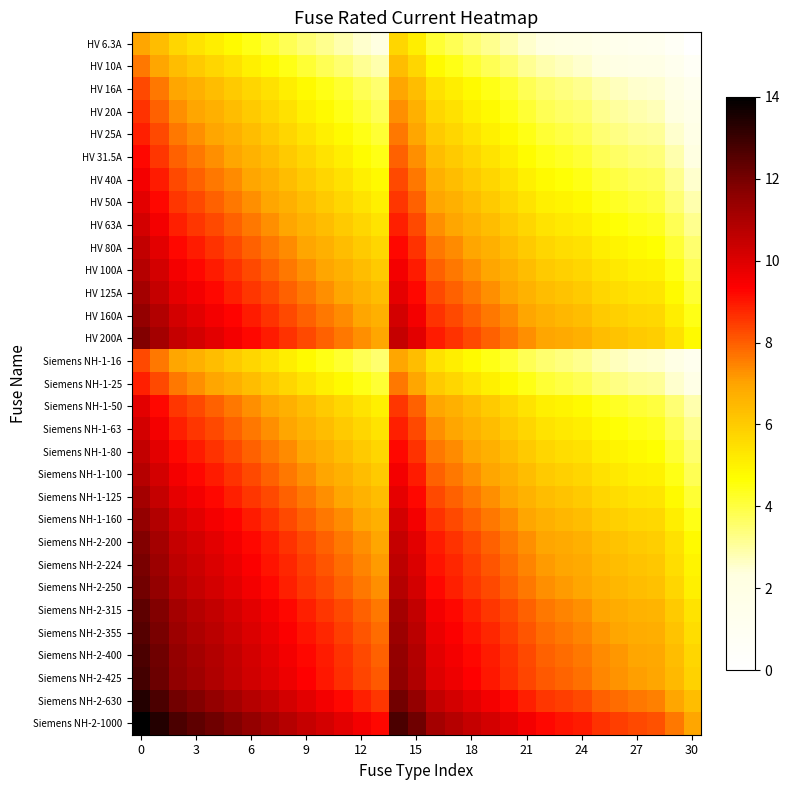

Reading left to right, extract all data points from this chart.

HV 6.3A: 7.0	6.4	5.7	5.4	5.1	4.8	4.4	4.1	3.8	3.5	3.2	2.9	2.5	2.2	5.7	5.1	4.1	3.8	3.5	3.2	2.9	2.5	2.2	2.1	1.9	1.6	1.4	1.3	1.2	0.6	0.0
HV 10A: 7.6	7.0	6.4	6.0	5.7	5.4	5.1	4.8	4.5	4.1	3.8	3.5	3.2	2.9	6.4	5.7	4.8	4.5	4.1	3.8	3.5	3.2	2.9	2.7	2.6	2.2	2.1	1.9	1.8	1.3	0.6
HV 16A: 8.3	7.6	7.0	6.7	6.4	6.1	5.7	5.4	5.1	4.8	4.5	4.2	3.8	3.5	7.0	6.4	5.4	5.1	4.8	4.5	4.2	3.8	3.5	3.4	3.2	2.9	2.7	2.6	2.5	1.9	1.3
HV 20A: 8.6	8.0	7.3	7.0	6.7	6.4	6.0	5.7	5.4	5.1	4.8	4.5	4.1	3.8	7.3	6.7	5.7	5.4	5.1	4.8	4.5	4.1	3.8	3.7	3.5	3.2	3.0	2.9	2.8	2.2	1.6
HV 25A: 8.9	8.3	7.6	7.3	7.0	6.7	6.4	6.0	5.7	5.4	5.1	4.8	4.4	4.1	7.6	7.0	6.0	5.7	5.4	5.1	4.8	4.4	4.1	4.0	3.8	3.5	3.3	3.2	3.1	2.5	1.9
HV 31.5A: 9.2	8.6	7.9	7.6	7.3	7.0	6.7	6.4	6.0	5.7	5.4	5.1	4.8	4.4	7.9	7.3	6.4	6.0	5.7	5.4	5.1	4.8	4.4	4.3	4.1	3.8	3.7	3.5	3.4	2.9	2.2
HV 40A: 9.6	8.9	8.3	8.0	7.6	7.3	7.0	6.7	6.4	6.0	5.7	5.4	5.1	4.8	8.3	7.6	6.7	6.4	6.0	5.7	5.4	5.1	4.8	4.6	4.5	4.1	4.0	3.8	3.7	3.2	2.6
HV 50A: 9.9	9.2	8.6	8.3	8.0	7.6	7.3	7.0	6.7	6.4	6.0	5.7	5.4	5.1	8.6	8.0	7.0	6.7	6.4	6.0	5.7	5.4	5.1	4.9	4.8	4.5	4.3	4.1	4.0	3.5	2.9
HV 63A: 10.2	9.5	8.9	8.6	8.3	8.0	7.6	7.3	7.0	6.7	6.4	6.1	5.7	5.4	8.9	8.3	7.3	7.0	6.7	6.4	6.1	5.7	5.4	5.2	5.1	4.8	4.6	4.4	4.4	3.8	3.2
HV 80A: 10.5	9.9	9.2	8.9	8.6	8.3	8.0	7.6	7.3	7.0	6.7	6.4	6.0	5.7	9.2	8.6	7.6	7.3	7.0	6.7	6.4	6.0	5.7	5.6	5.4	5.1	4.9	4.8	4.7	4.1	3.5
HV 100A: 10.8	10.2	9.5	9.2	8.9	8.6	8.3	8.0	7.6	7.3	7.0	6.7	6.4	6.0	9.5	8.9	8.0	7.6	7.3	7.0	6.7	6.4	6.0	5.9	5.7	5.4	5.2	5.1	5.0	4.5	3.8
HV 125A: 11.1	10.5	9.8	9.5	9.2	8.9	8.6	8.3	7.9	7.6	7.3	7.0	6.7	6.4	9.8	9.2	8.3	7.9	7.6	7.3	7.0	6.7	6.4	6.2	6.0	5.7	5.6	5.4	5.3	4.8	4.1
HV 160A: 11.5	10.8	10.2	9.9	9.6	9.2	8.9	8.6	8.3	8.0	7.6	7.3	7.0	6.7	10.2	9.6	8.6	8.3	8.0	7.6	7.3	7.0	6.7	6.5	6.4	6.1	5.9	5.7	5.7	5.1	4.5
HV 200A: 11.8	11.1	10.5	10.2	9.9	9.6	9.2	8.9	8.6	8.3	8.0	7.6	7.3	7.0	10.5	9.9	8.9	8.6	8.3	8.0	7.6	7.3	7.0	6.8	6.7	6.4	6.2	6.0	6.0	5.4	4.8
Siemens NH-1-16: 8.3	7.6	7.0	6.7	6.4	6.1	5.7	5.4	5.1	4.8	4.5	4.2	3.8	3.5	7.0	6.4	5.4	5.1	4.8	4.5	4.2	3.8	3.5	3.4	3.2	2.9	2.7	2.6	2.5	1.9	1.3
Siemens NH-1-25: 8.9	8.3	7.6	7.3	7.0	6.7	6.4	6.0	5.7	5.4	5.1	4.8	4.4	4.1	7.6	7.0	6.0	5.7	5.4	5.1	4.8	4.4	4.1	4.0	3.8	3.5	3.3	3.2	3.1	2.5	1.9
Siemens NH-1-50: 9.9	9.2	8.6	8.3	8.0	7.6	7.3	7.0	6.7	6.4	6.0	5.7	5.4	5.1	8.6	8.0	7.0	6.7	6.4	6.0	5.7	5.4	5.1	4.9	4.8	4.5	4.3	4.1	4.0	3.5	2.9
Siemens NH-1-63: 10.2	9.5	8.9	8.6	8.3	8.0	7.6	7.3	7.0	6.7	6.4	6.1	5.7	5.4	8.9	8.3	7.3	7.0	6.7	6.4	6.1	5.7	5.4	5.2	5.1	4.8	4.6	4.4	4.4	3.8	3.2
Siemens NH-1-80: 10.5	9.9	9.2	8.9	8.6	8.3	8.0	7.6	7.3	7.0	6.7	6.4	6.0	5.7	9.2	8.6	7.6	7.3	7.0	6.7	6.4	6.0	5.7	5.6	5.4	5.1	4.9	4.8	4.7	4.1	3.5
Siemens NH-1-100: 10.8	10.2	9.5	9.2	8.9	8.6	8.3	8.0	7.6	7.3	7.0	6.7	6.4	6.0	9.5	8.9	8.0	7.6	7.3	7.0	6.7	6.4	6.0	5.9	5.7	5.4	5.2	5.1	5.0	4.5	3.8
Siemens NH-1-125: 11.1	10.5	9.8	9.5	9.2	8.9	8.6	8.3	7.9	7.6	7.3	7.0	6.7	6.4	9.8	9.2	8.3	7.9	7.6	7.3	7.0	6.7	6.4	6.2	6.0	5.7	5.6	5.4	5.3	4.8	4.1
Siemens NH-1-160: 11.5	10.8	10.2	9.9	9.6	9.2	8.9	8.6	8.3	8.0	7.6	7.3	7.0	6.7	10.2	9.6	8.6	8.3	8.0	7.6	7.3	7.0	6.7	6.5	6.4	6.1	5.9	5.7	5.7	5.1	4.5
Siemens NH-2-200: 11.8	11.1	10.5	10.2	9.9	9.6	9.2	8.9	8.6	8.3	8.0	7.6	7.3	7.0	10.5	9.9	8.9	8.6	8.3	8.0	7.6	7.3	7.0	6.8	6.7	6.4	6.2	6.0	6.0	5.4	4.8
Siemens NH-2-224: 11.9	11.3	10.6	10.3	10.0	9.7	9.4	9.1	8.8	8.4	8.1	7.8	7.5	7.2	10.6	10.0	9.1	8.8	8.4	8.1	7.8	7.5	7.2	7.0	6.8	6.5	6.4	6.2	6.1	5.6	4.9
Siemens NH-2-250: 12.1	11.4	10.8	10.5	10.2	9.9	9.5	9.2	8.9	8.6	8.3	8.0	7.6	7.3	10.8	10.2	9.2	8.9	8.6	8.3	8.0	7.6	7.3	7.2	7.0	6.7	6.5	6.4	6.3	5.7	5.1
Siemens NH-2-315: 12.4	11.8	11.1	10.8	10.5	10.2	9.9	9.5	9.2	8.9	8.6	8.3	7.9	7.6	11.1	10.5	9.5	9.2	8.9	8.6	8.3	7.9	7.6	7.5	7.3	7.0	6.8	6.7	6.6	6.0	5.4
Siemens NH-2-355: 12.6	11.9	11.3	11.0	10.7	10.3	10.0	9.7	9.4	9.1	8.8	8.4	8.1	7.8	11.3	10.7	9.7	9.4	9.1	8.8	8.4	8.1	7.8	7.6	7.5	7.2	7.0	6.8	6.8	6.2	5.6
Siemens NH-2-400: 12.7	12.1	11.4	11.1	10.8	10.5	10.2	9.9	9.6	9.2	8.9	8.6	8.3	8.0	11.4	10.8	9.9	9.6	9.2	8.9	8.6	8.3	8.0	7.8	7.6	7.3	7.2	7.0	6.9	6.4	5.7
Siemens NH-2-425: 12.8	12.2	11.5	11.2	10.9	10.6	10.3	10.0	9.6	9.3	9.0	8.7	8.3	8.0	11.5	10.9	10.0	9.6	9.3	9.0	8.7	8.3	8.0	7.9	7.7	7.4	7.2	7.1	7.0	6.5	5.8
Siemens NH-2-630: 13.4	12.7	12.1	11.8	11.5	11.1	10.8	10.5	10.2	9.9	9.5	9.2	8.9	8.6	12.1	11.5	10.5	10.2	9.9	9.5	9.2	8.9	8.6	8.4	8.3	8.0	7.8	7.6	7.5	7.0	6.4
Siemens NH-2-1000: 14.0	13.4	12.7	12.4	12.1	11.8	11.4	11.1	10.8	10.5	10.2	9.9	9.5	9.2	12.7	12.1	11.1	10.8	10.5	10.2	9.9	9.5	9.2	9.1	8.9	8.6	8.4	8.3	8.2	7.6	7.0